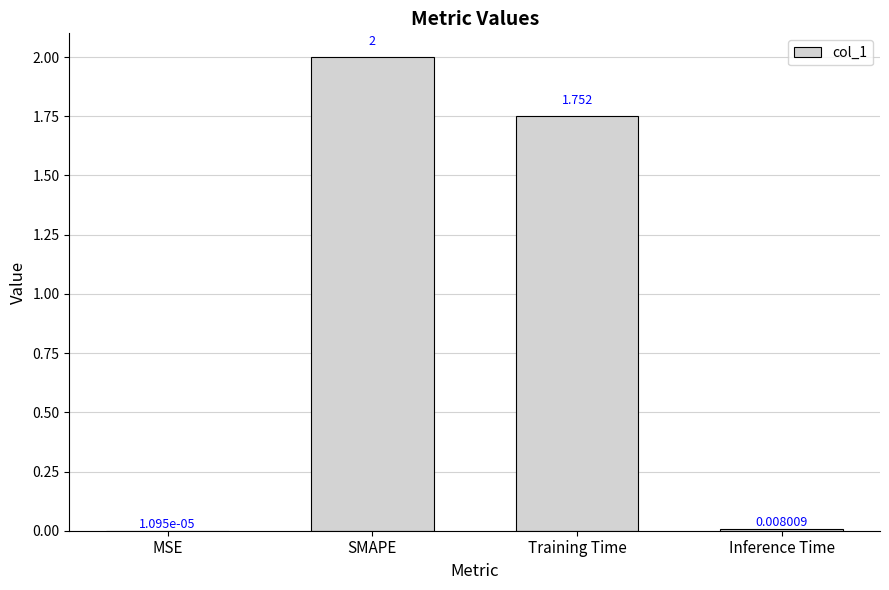

Which has a higher value, Inference Time or SMAPE?

SMAPE